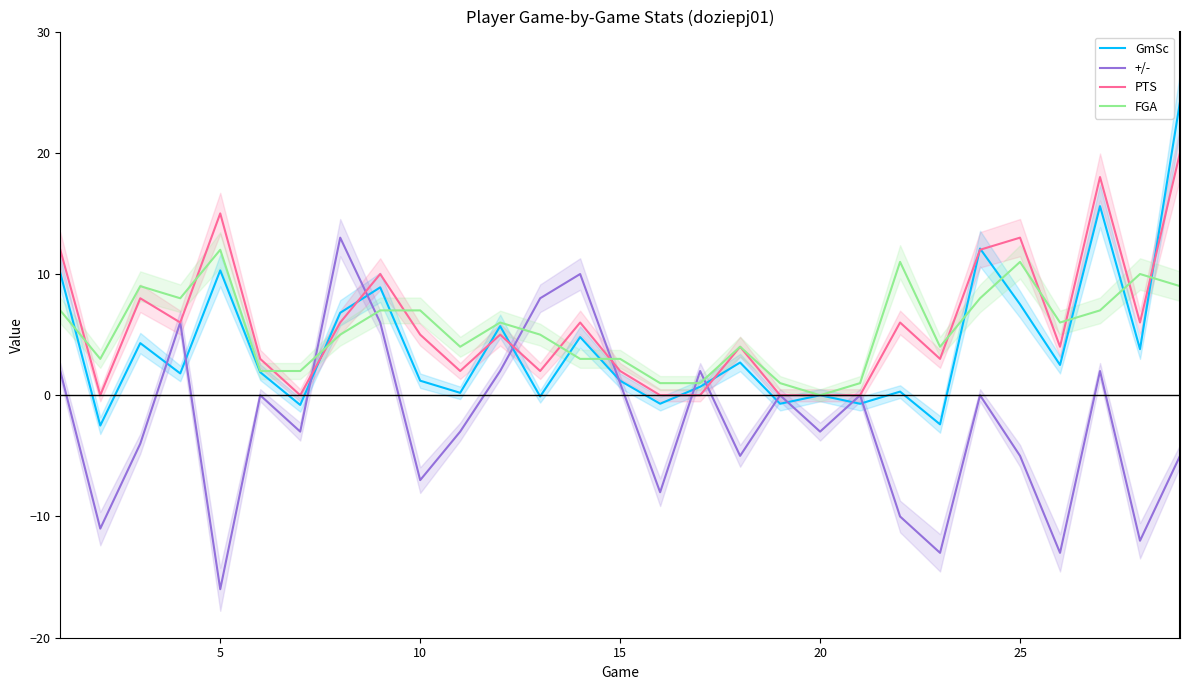

At which label does +/- reach its minimum?

5